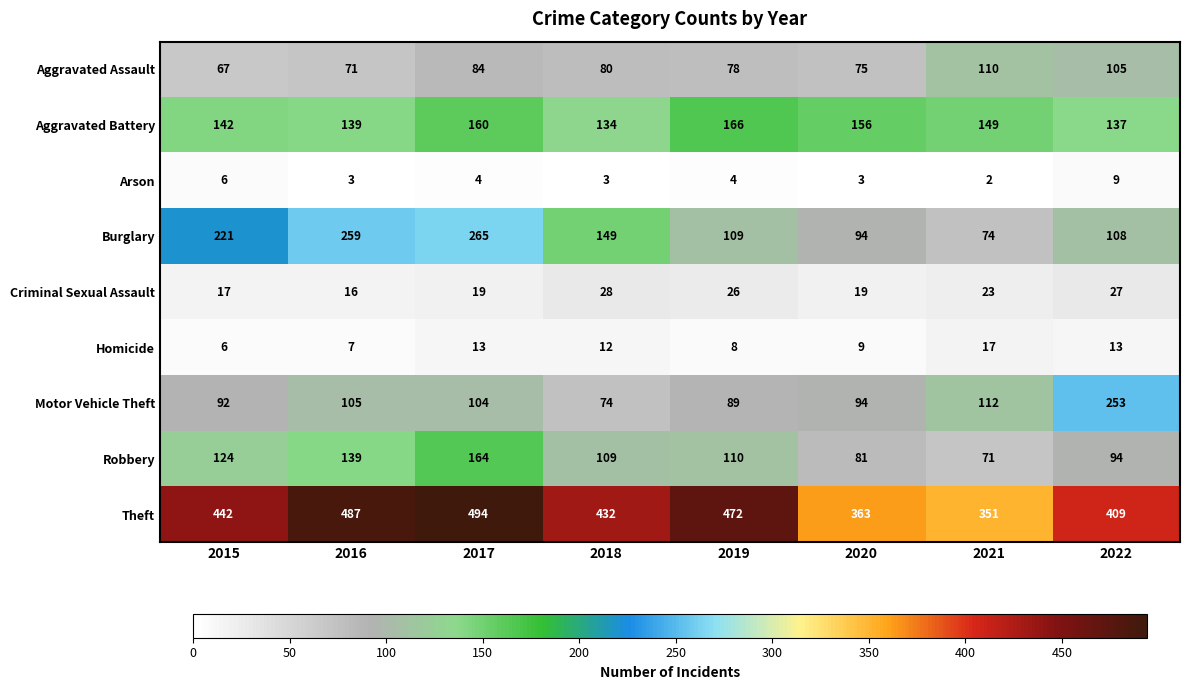

Which category has the lowest value in the Burglary series?

2021